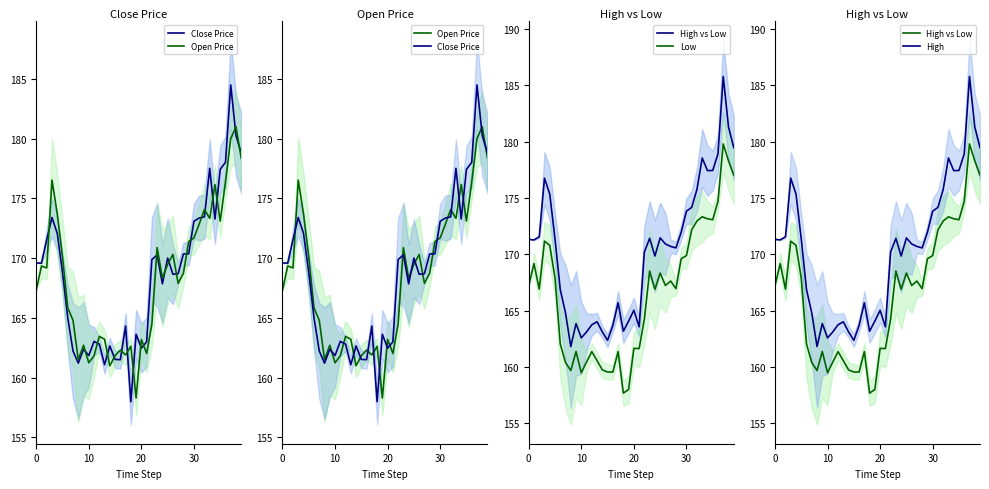

At which category is the sum across all series the highest?

37